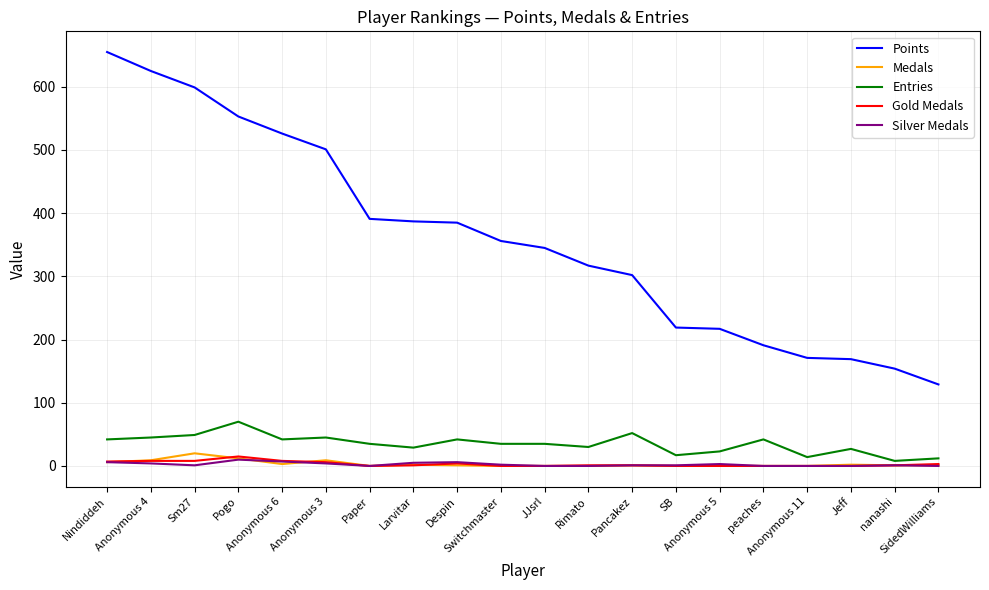

Is this an area chart (filled region under the line)?

No